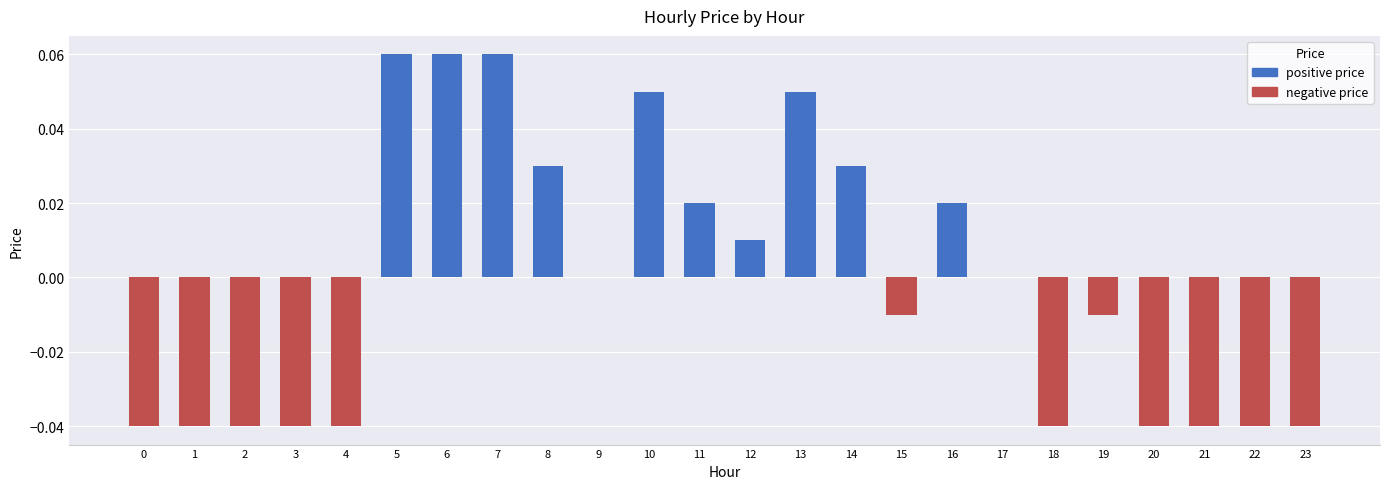

Is it true that the value at 4 is -0.0?

True